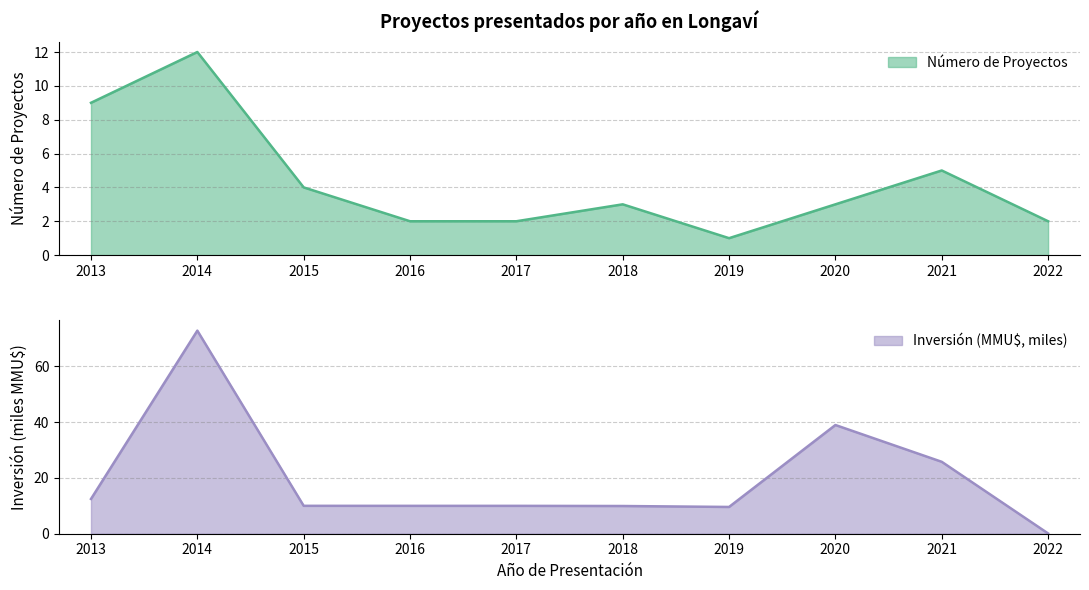

Reading left to right, extract all data points from this chart.

Número de Proyectos: 9.0	12.0	4.0	2.0	2.0	3.0	1.0	3.0	5.0	2.0
Inversión (MMU$): 12.5	72.9	10.0	10.0	10.0	9.9	9.6	39.0	25.8	0.1